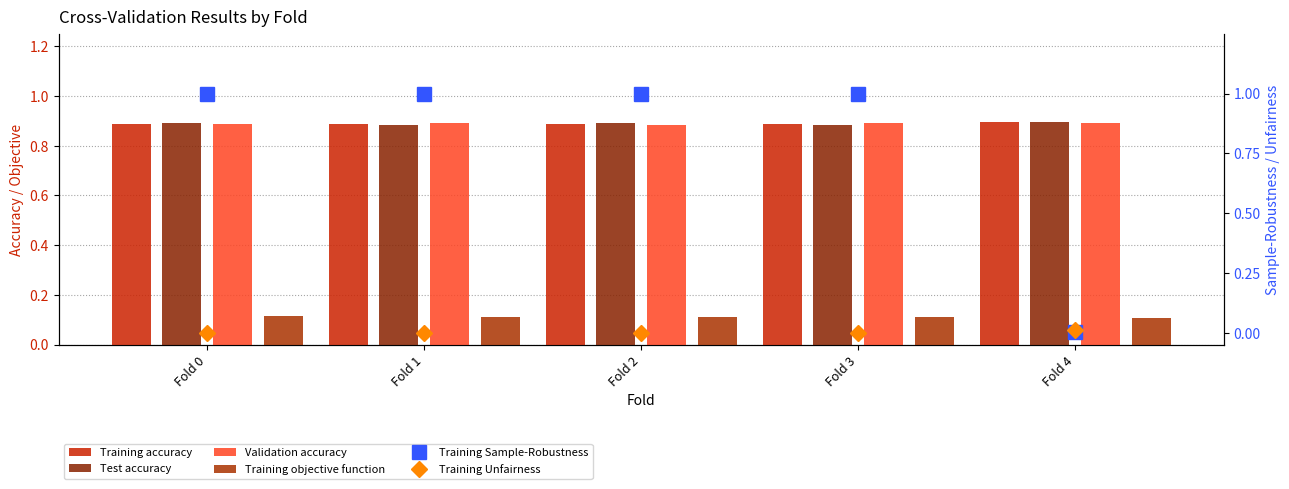

At which category is the sum across all series the highest?

Fold 0